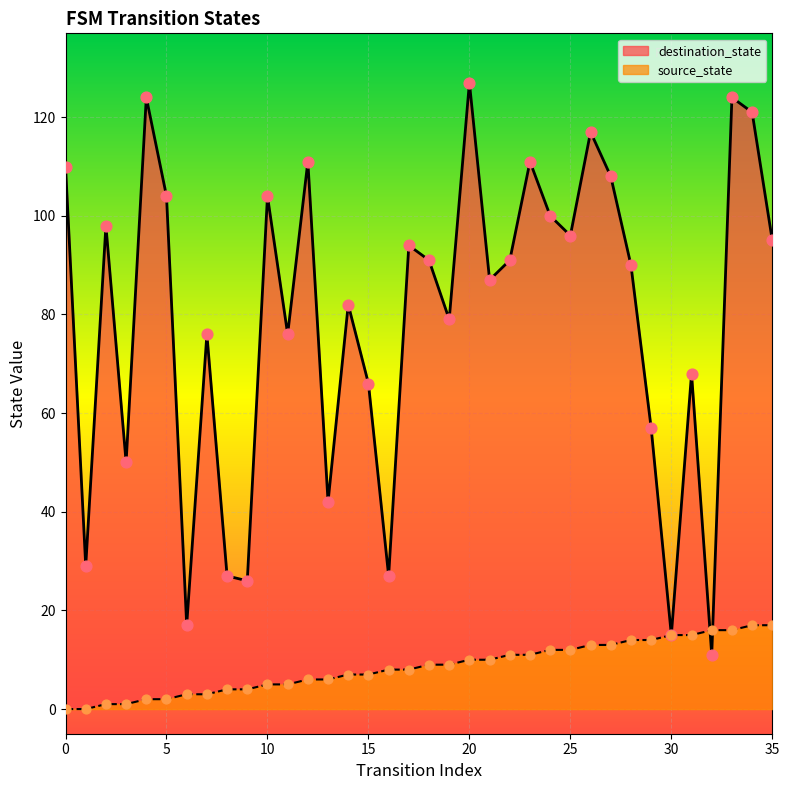

Which series has the widest spread of Y values?

destination_state